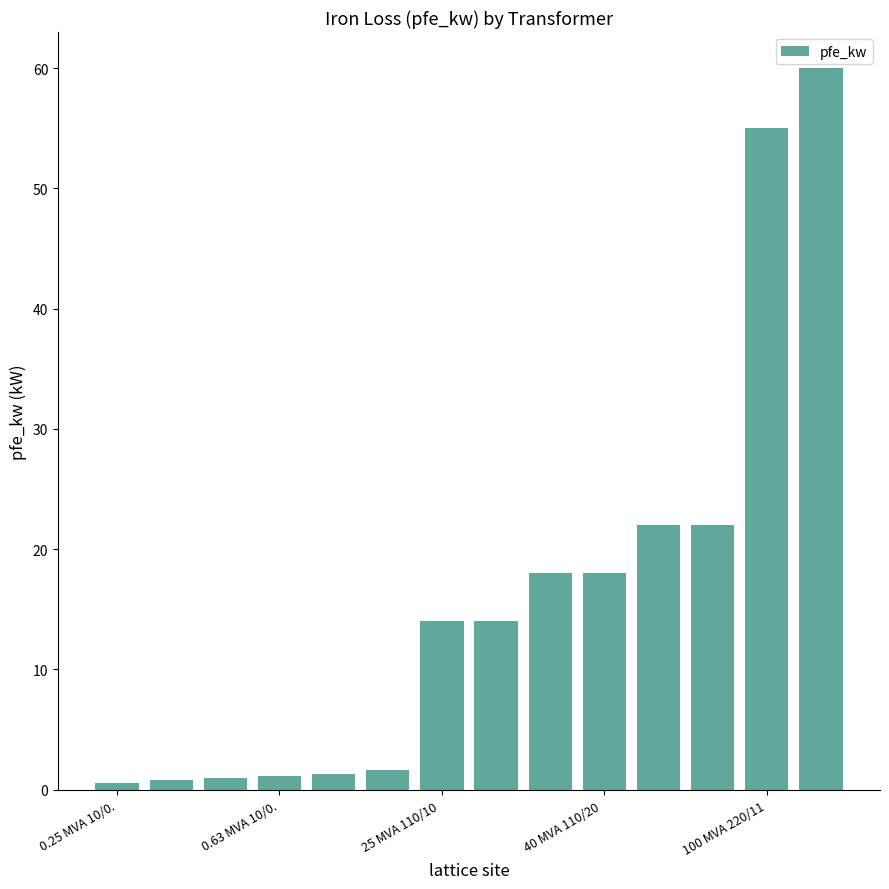

What is the value of the 9th bar from the left?

18.0